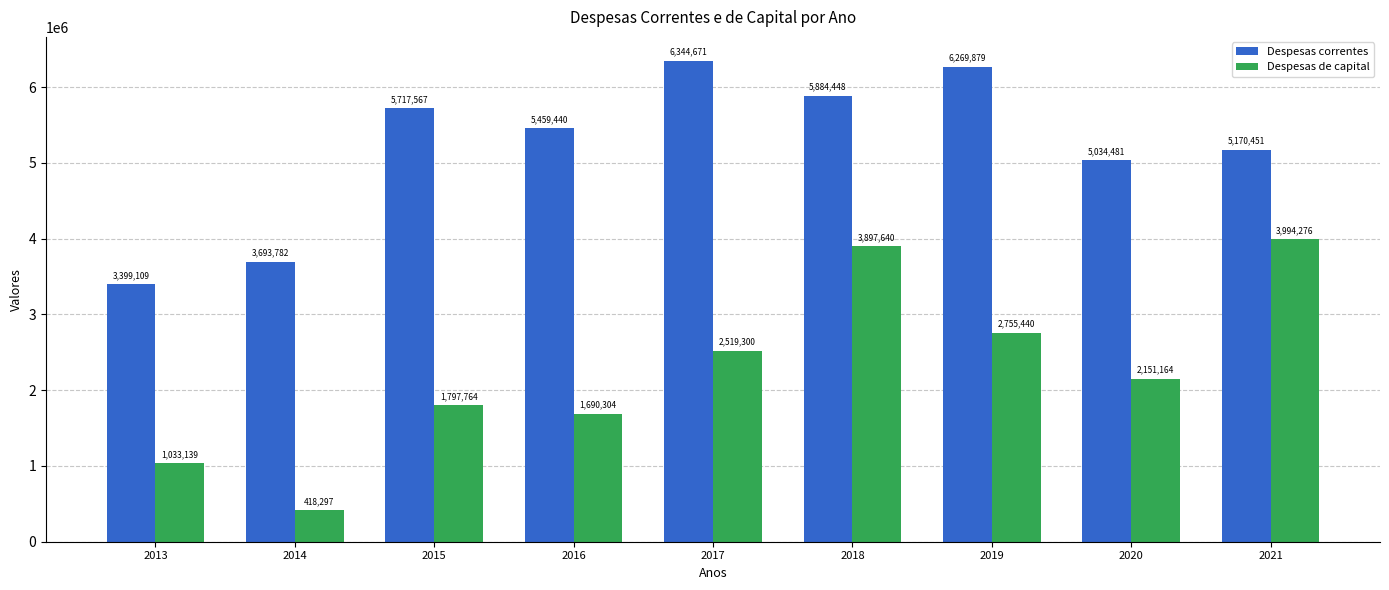

What is the difference between the Despesas de capital values at 2013 and 2016?

657165